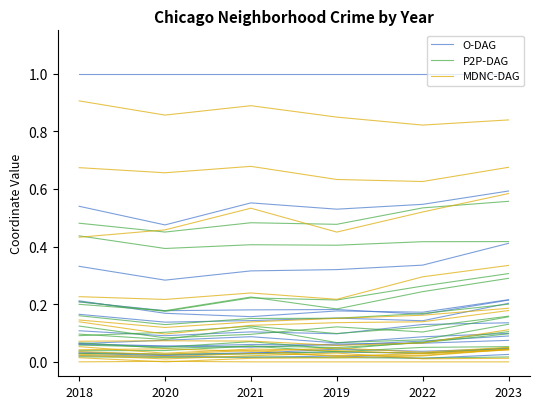

Does the chart display data point markers on the line(s)?

No